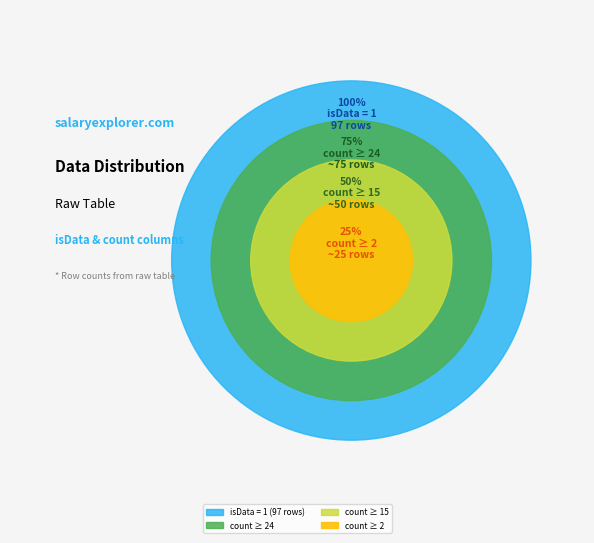

Does isData = 0 account for over 50% of the chart?

No